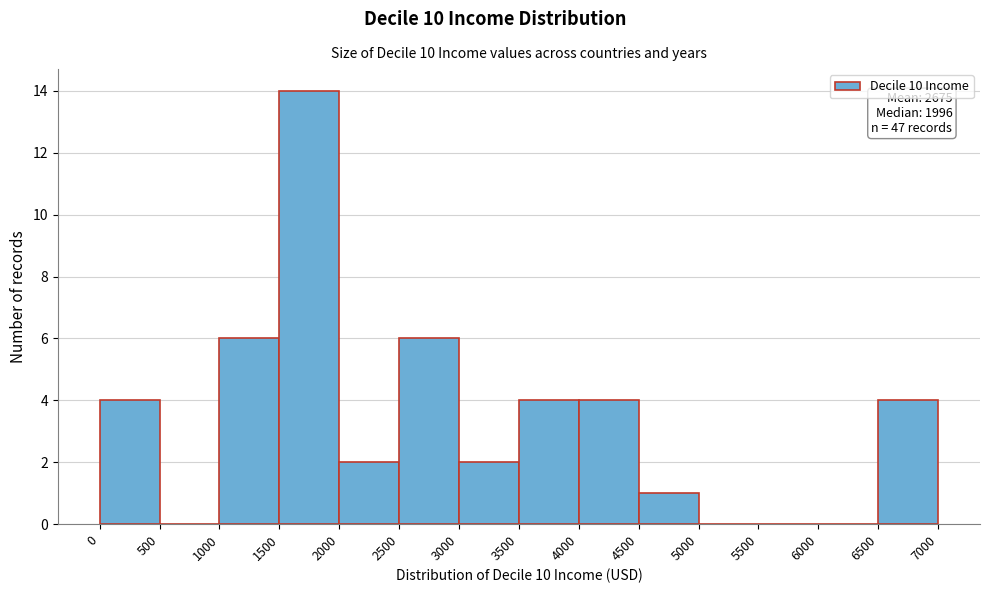

Over which range of the x-axis is the bar tallest?

1500 to 2000